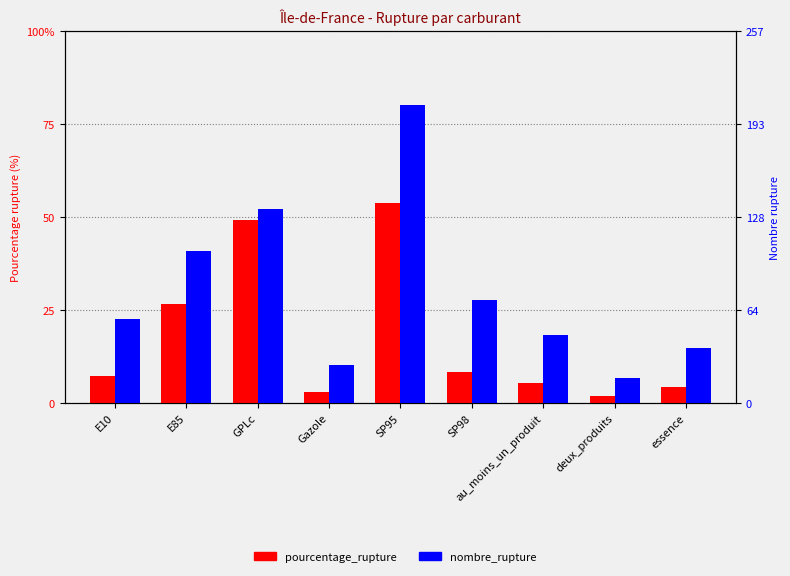

What is the sum of all nombre_rupture values?

702.0